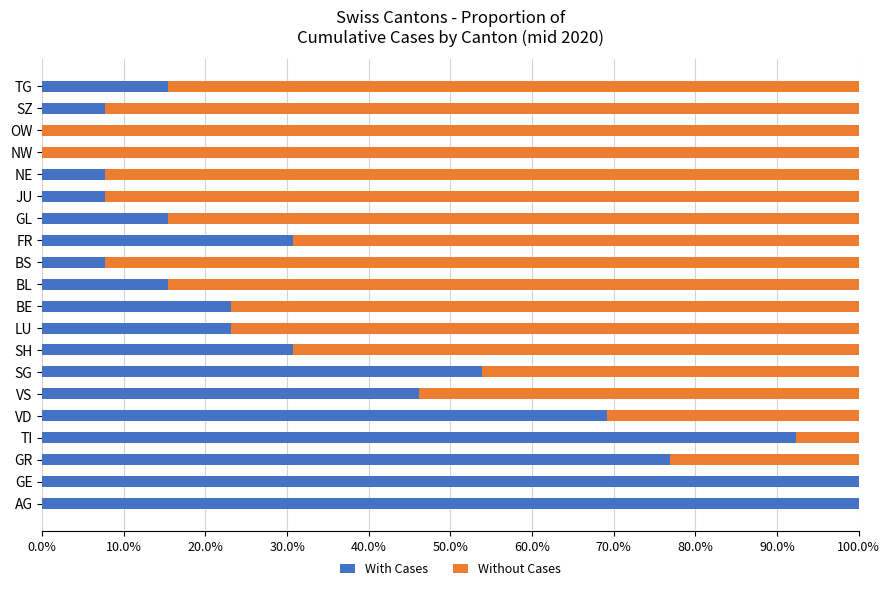

What is the total value across all series at SG?

100.0